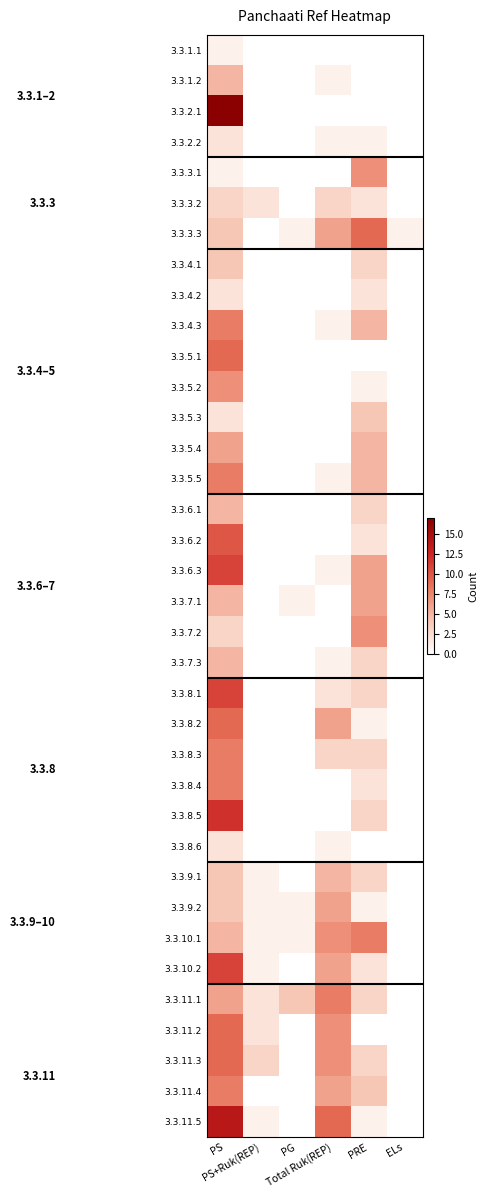

At how many categories does at least one series exceed 7?

3